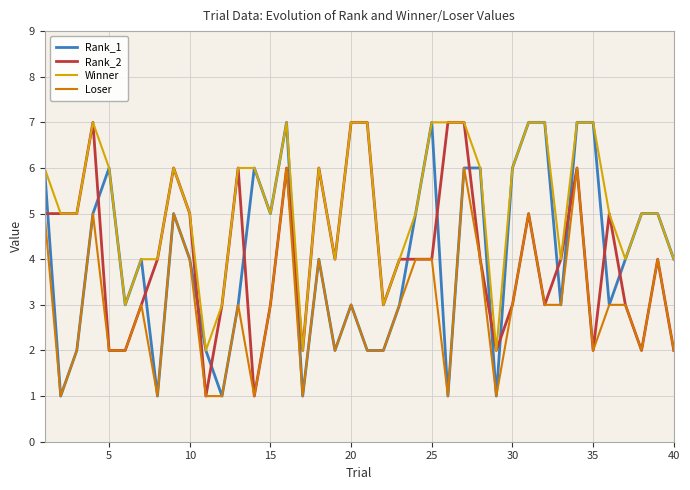

Which series has the largest total across all categories?

Winner